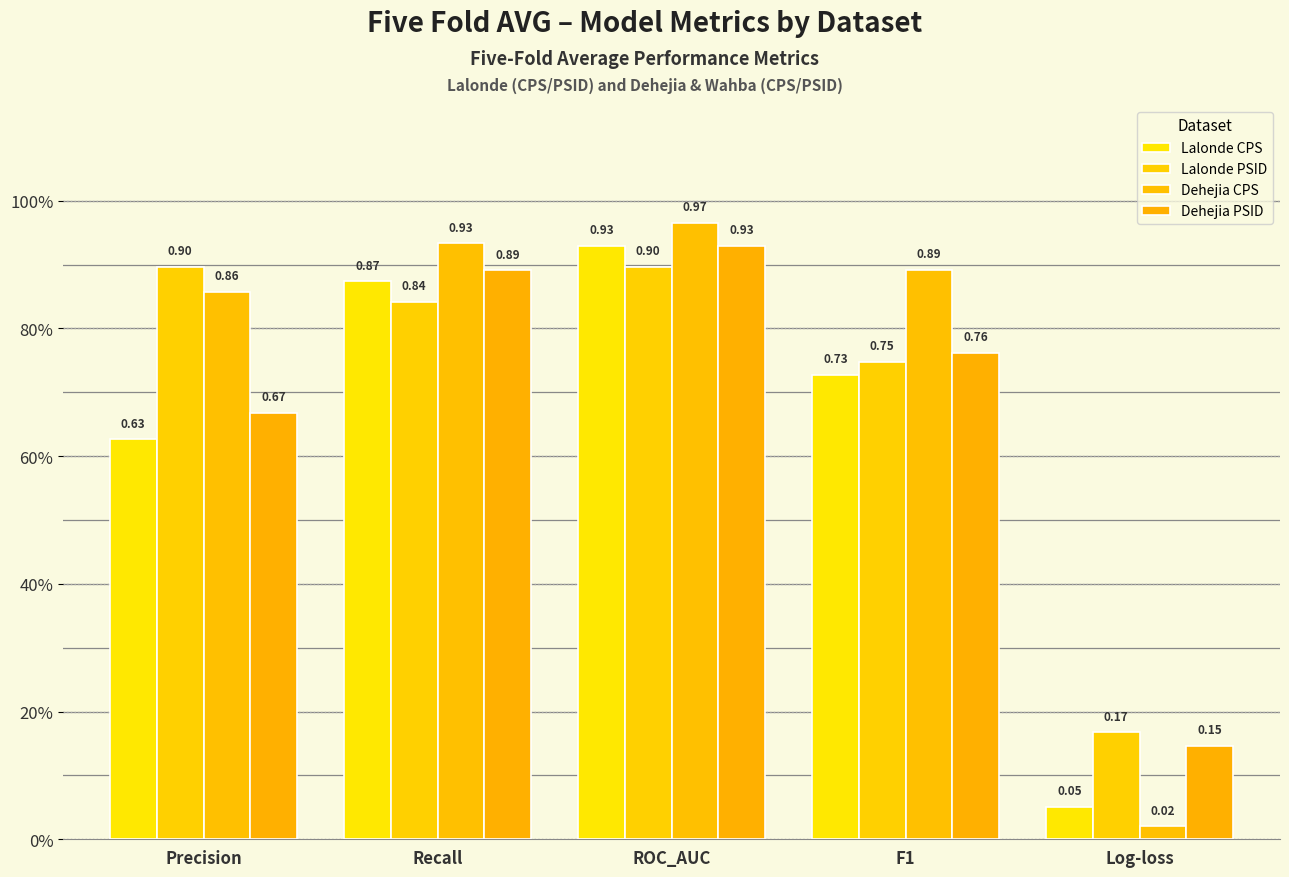

Between Recall and ROC_AUC, which series saw the biggest shift?

Lalonde CPS